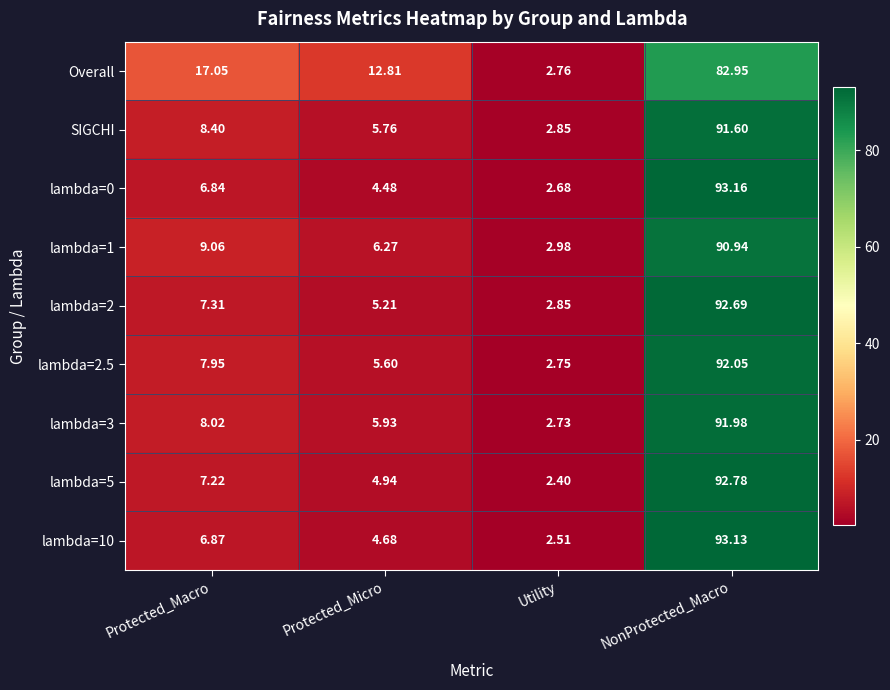

How many data points in lambda=1 are less than 9?

2